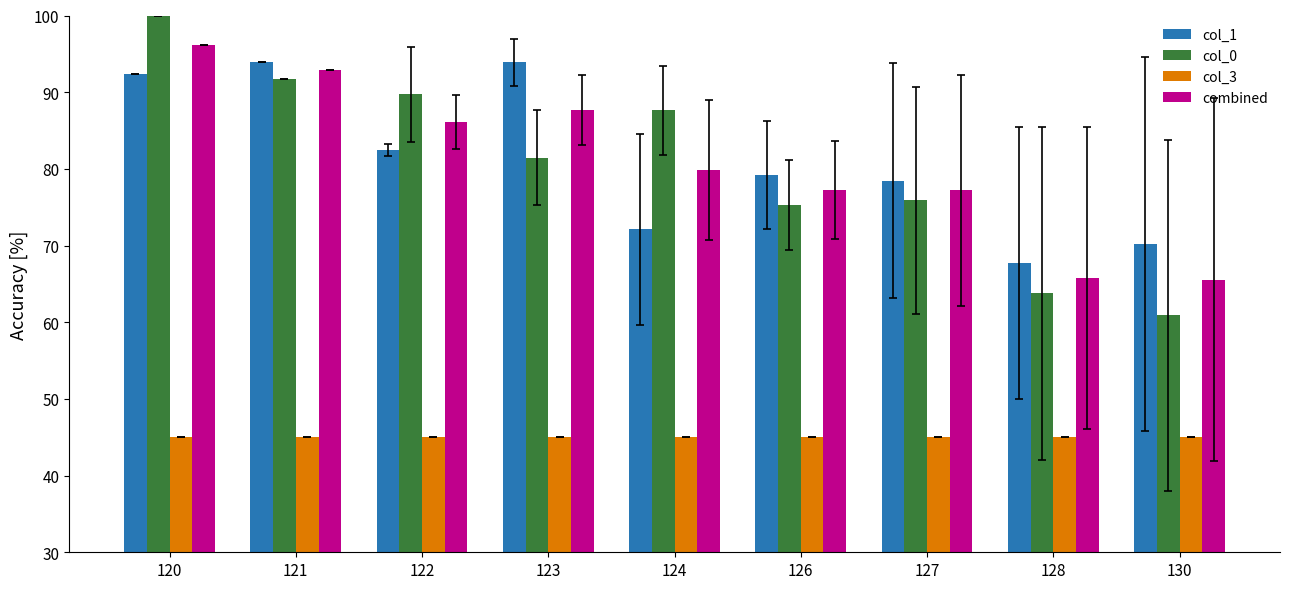

What is the difference between the highest and lowest values at 122?

44.7